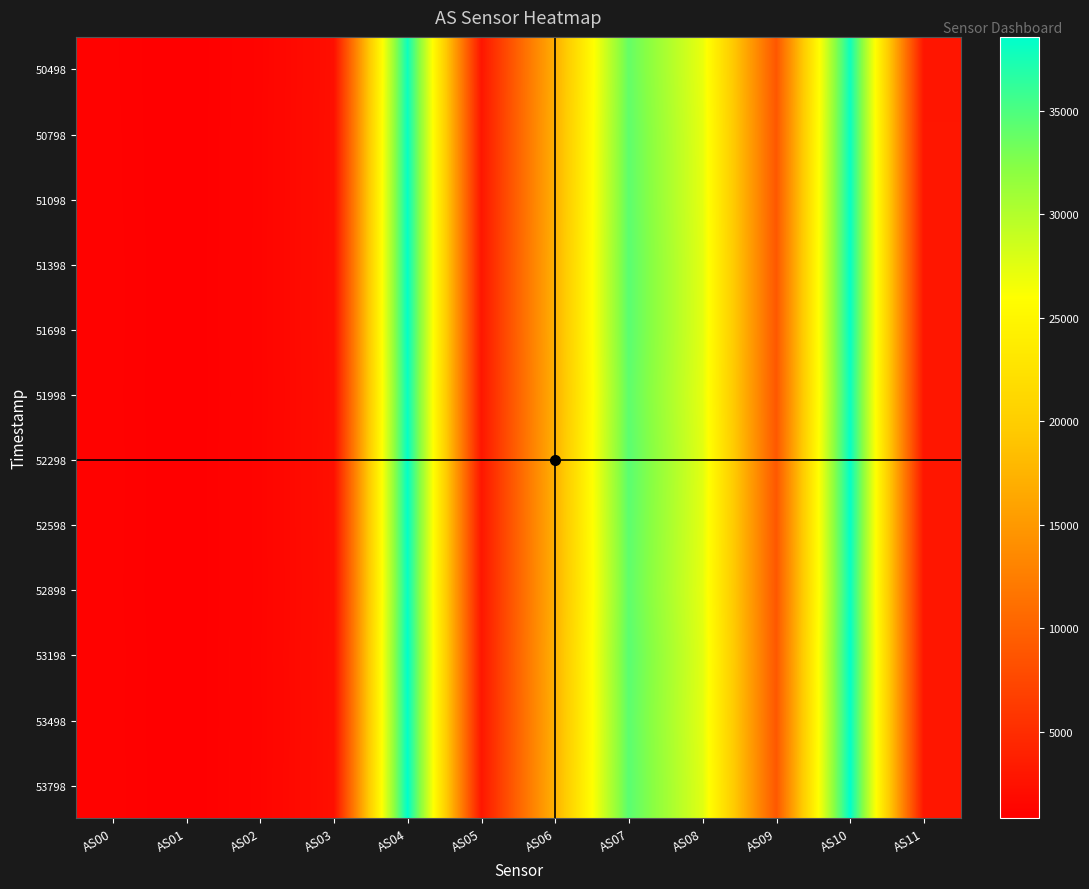

What is the minimum value shown in the chart?

824